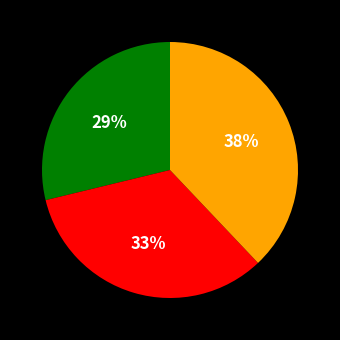

Is there any slice that represents more than half of the pie?

No